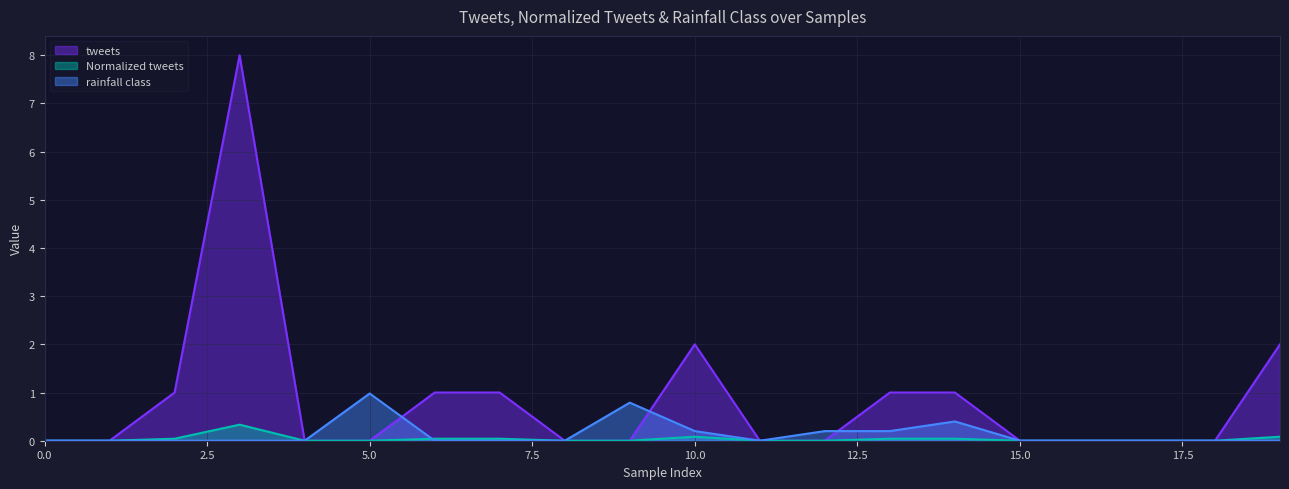

What is the difference between the Normalized tweets values at 17 and 19?

0.1